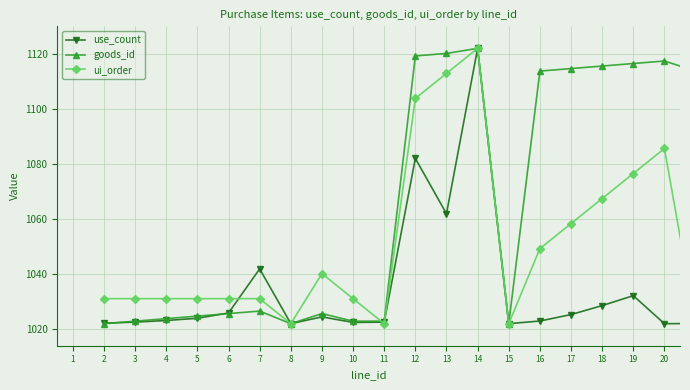

Which series has the largest total across all categories?

goods_id